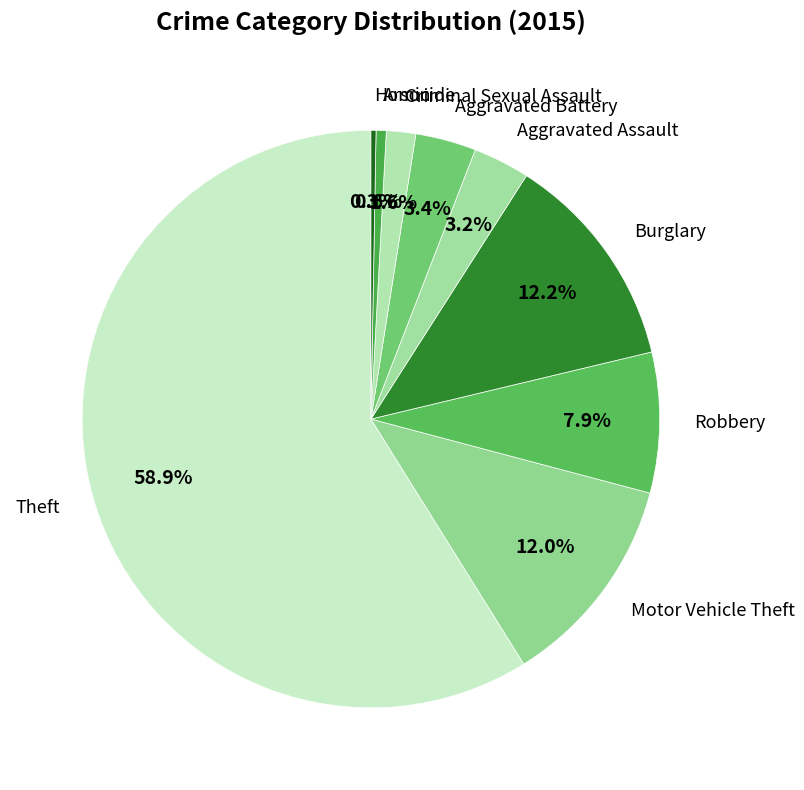

How many slices are in this pie chart?

9